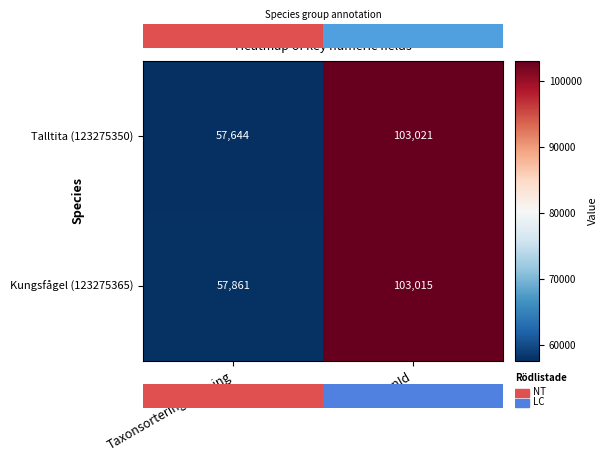

Reading left to right, transcribe all the data shown in this chart.

Talltita (123275350): Taxonsorteringsordning=57644	TaxonId=103021
Kungsfågel (123275365): Taxonsorteringsordning=57861	TaxonId=103015